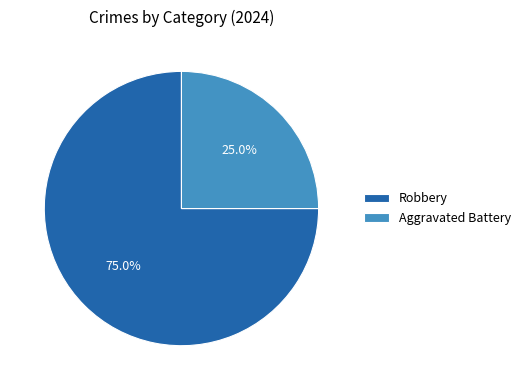

Which slice is the smallest?

Aggravated Battery